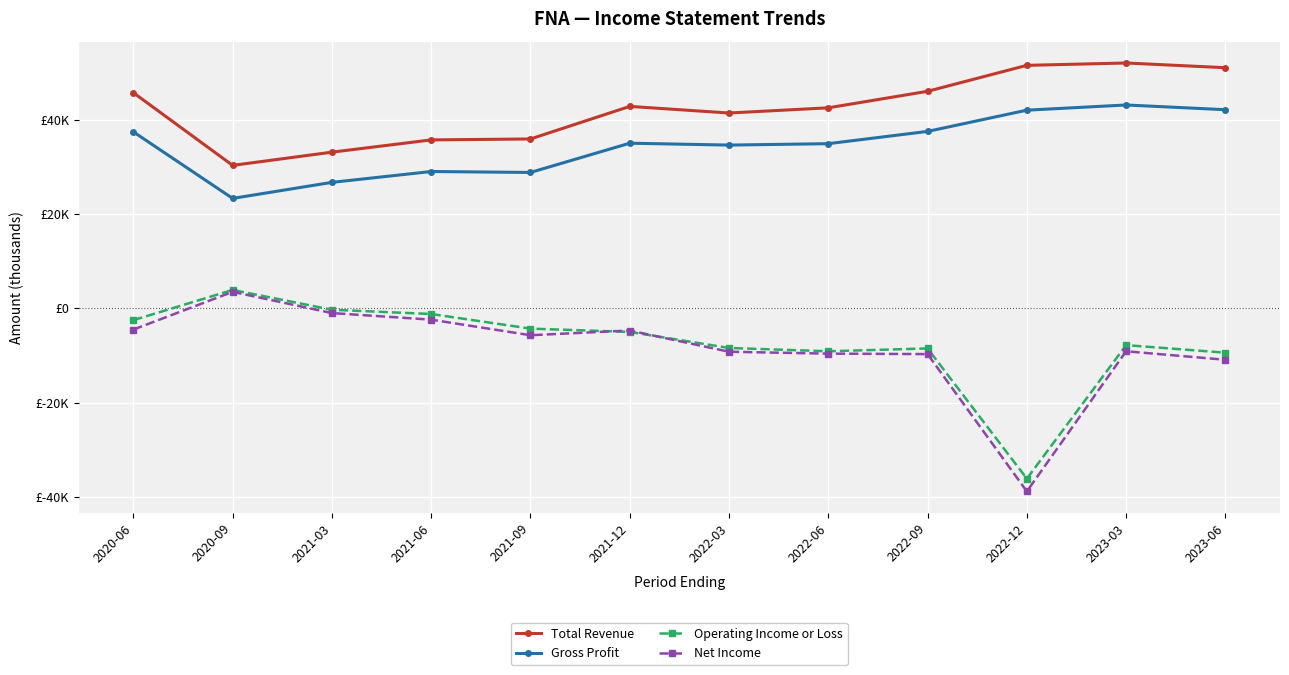

What position from the left is 2023-06?

12